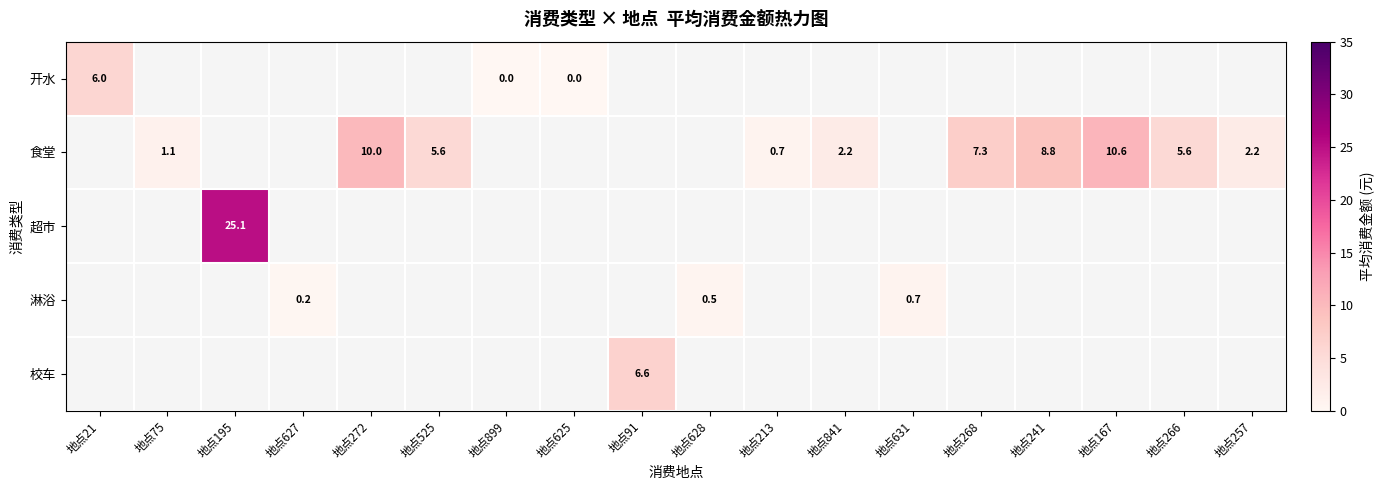

Is it true that 食堂 equals 7.3 at 地点268?

True